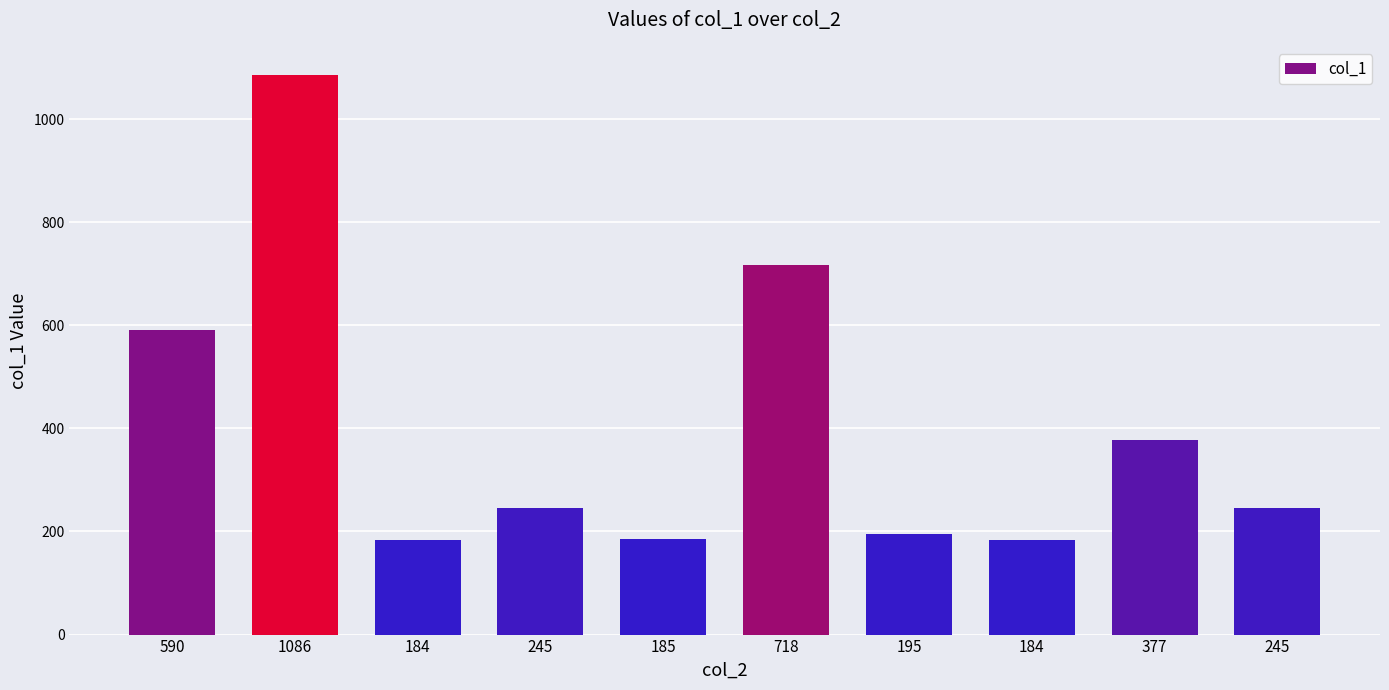

Between 718 and 195, which is larger?

718